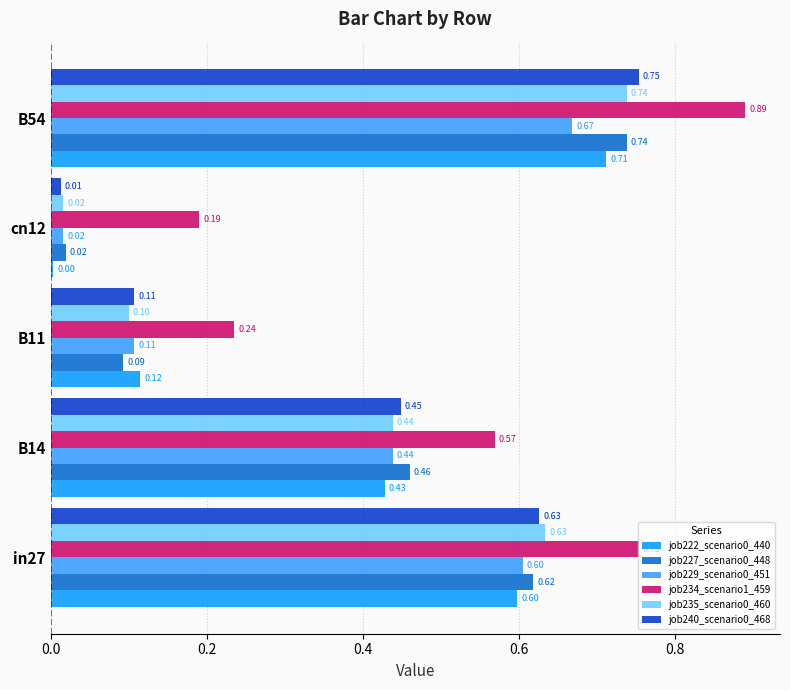

Which series has the largest total across all categories?

job234_scenario1_459